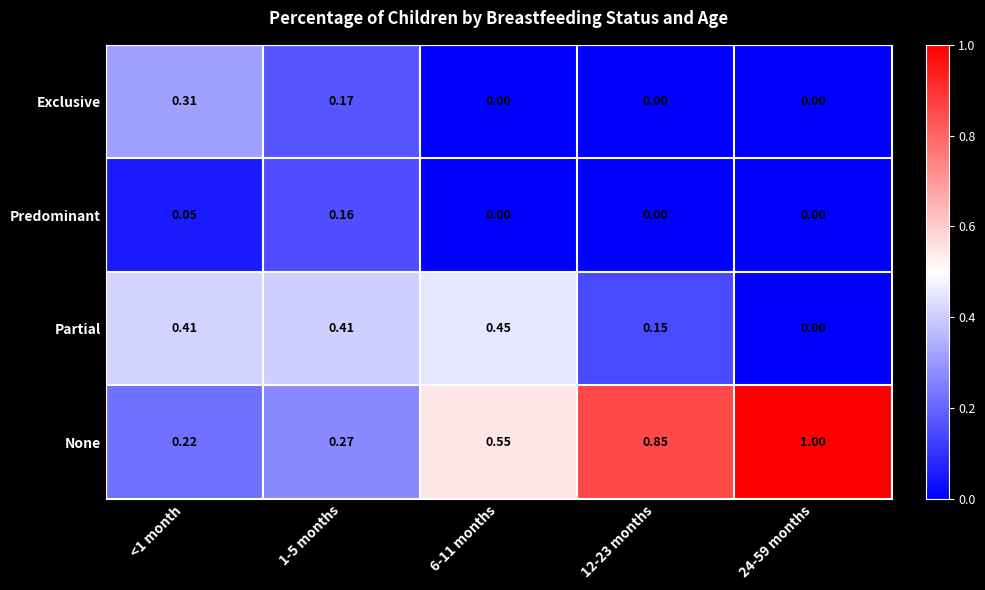

What is the total value across all series at <1 month?

1.0